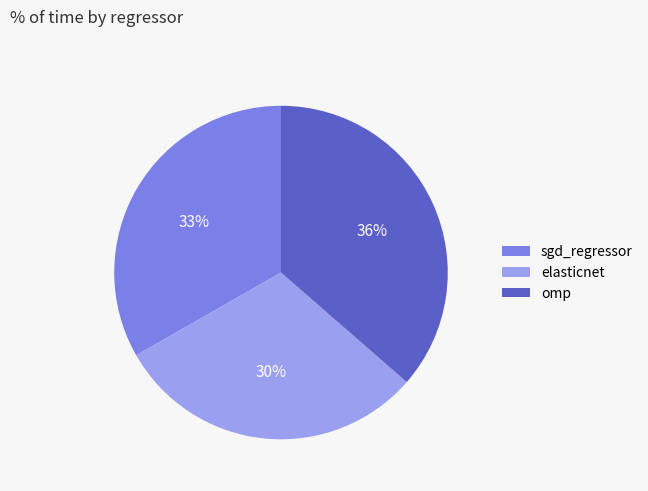

What percentage is the omp slice, to the nearest percent?

36%